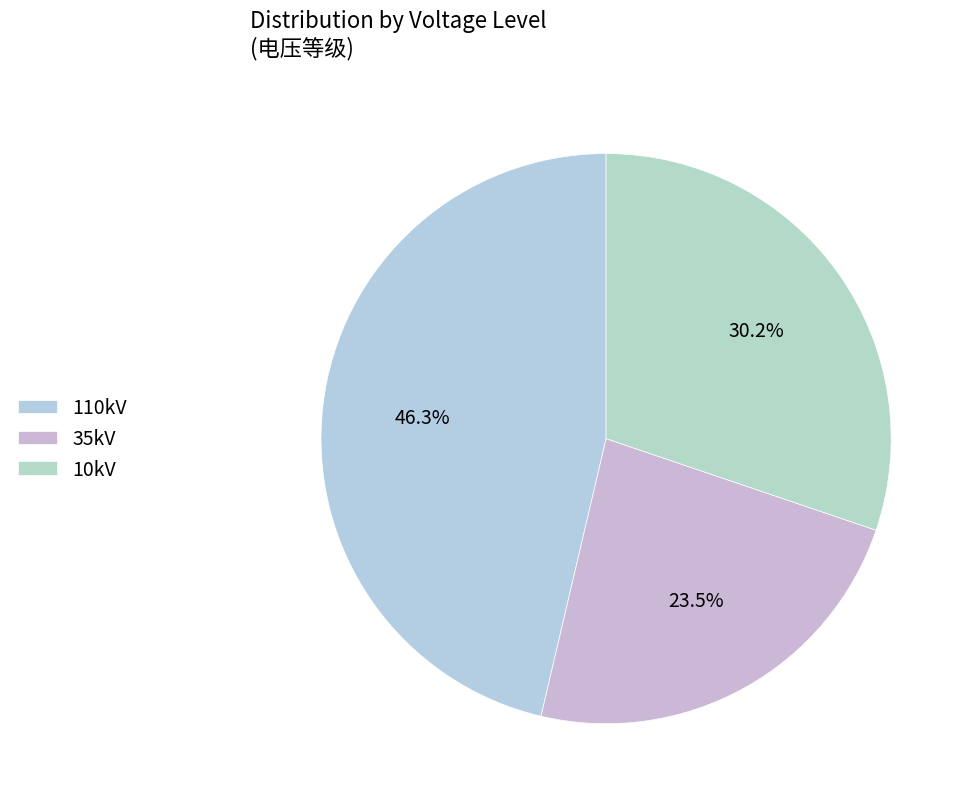

How many segments does this pie chart have?

3